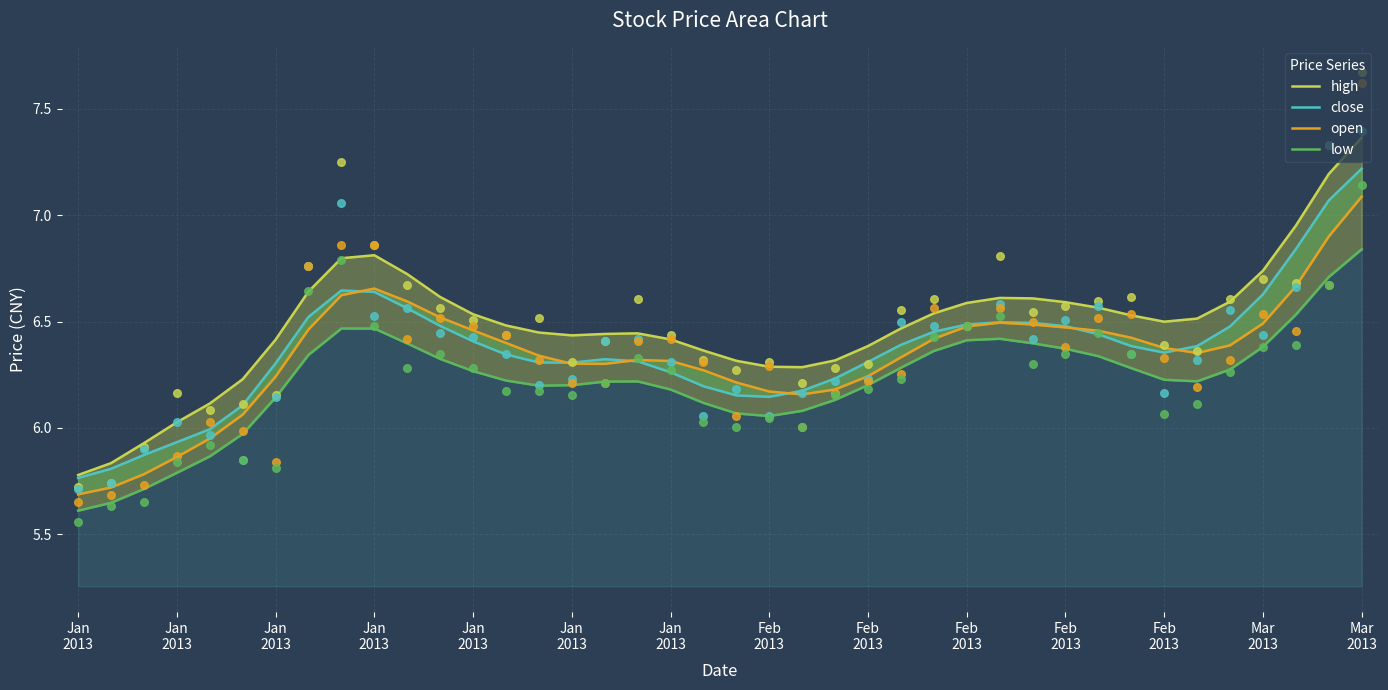

Which series has the largest total across all categories?

high